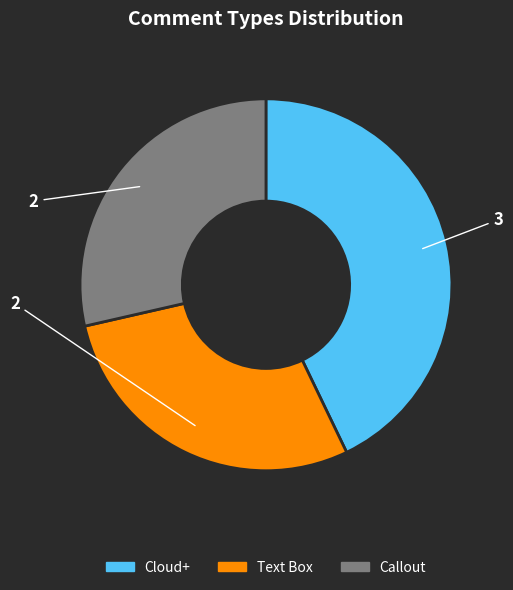

True or false: Cloud+ accounts for 30% of the total.

False